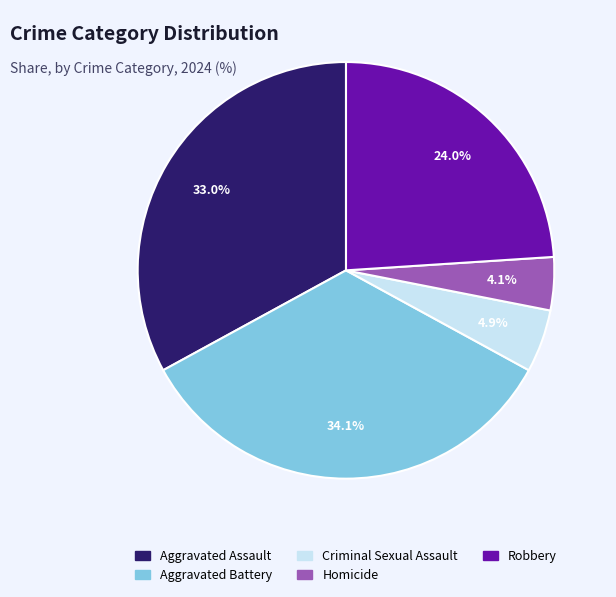

Which category has the smallest portion of the pie?

Homicide